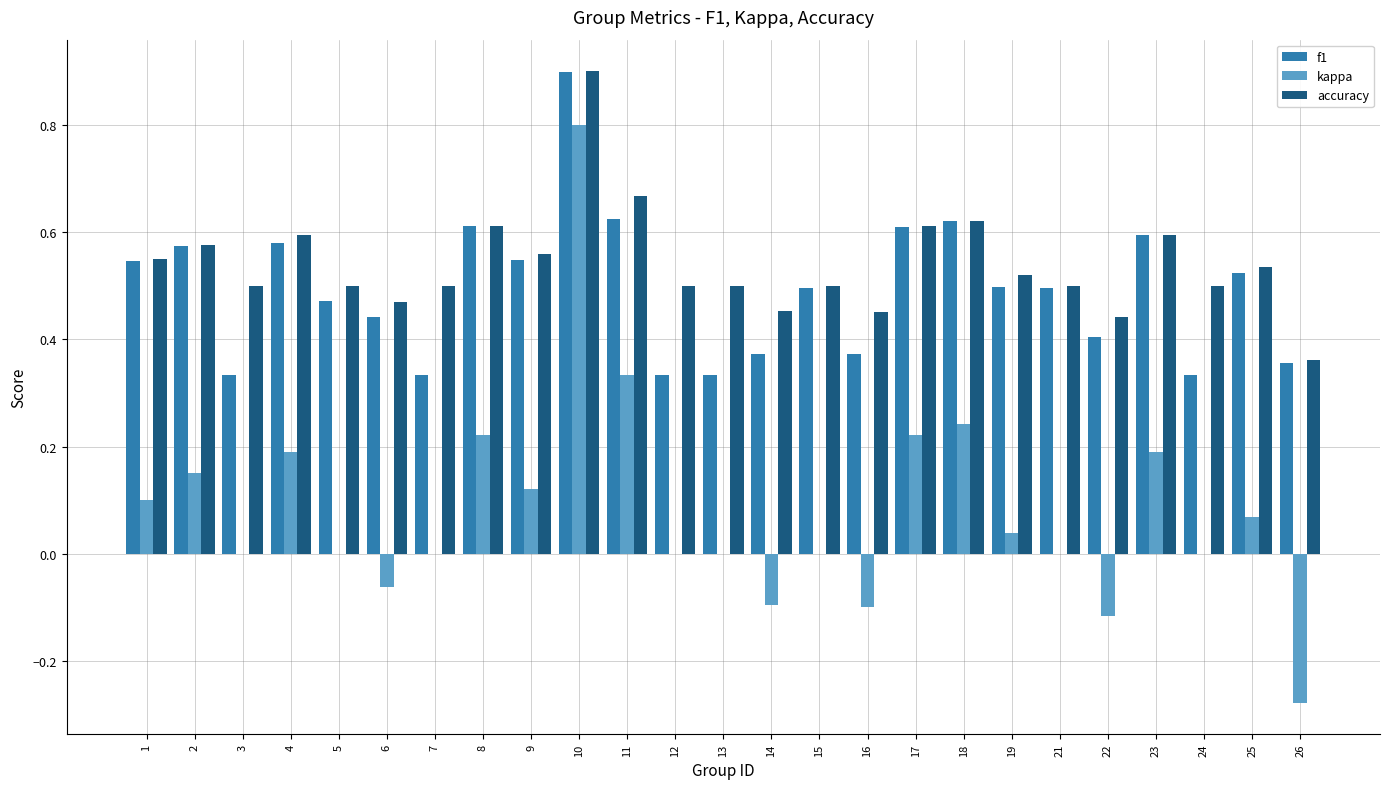

How many categories are shown in the chart?

25